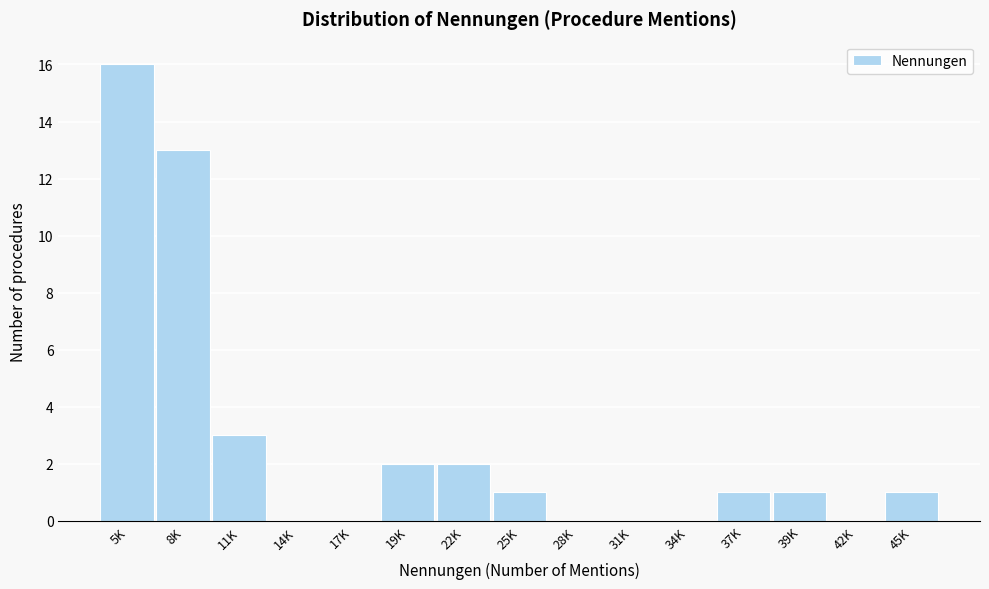

Reading right to left, transcribe all the data shown in this chart.

45K=1	42K=0	39K=1	37K=1	34K=0	31K=0	28K=0	25K=1	22K=2	19K=2	17K=0	14K=0	11K=3	8K=13	5K=16